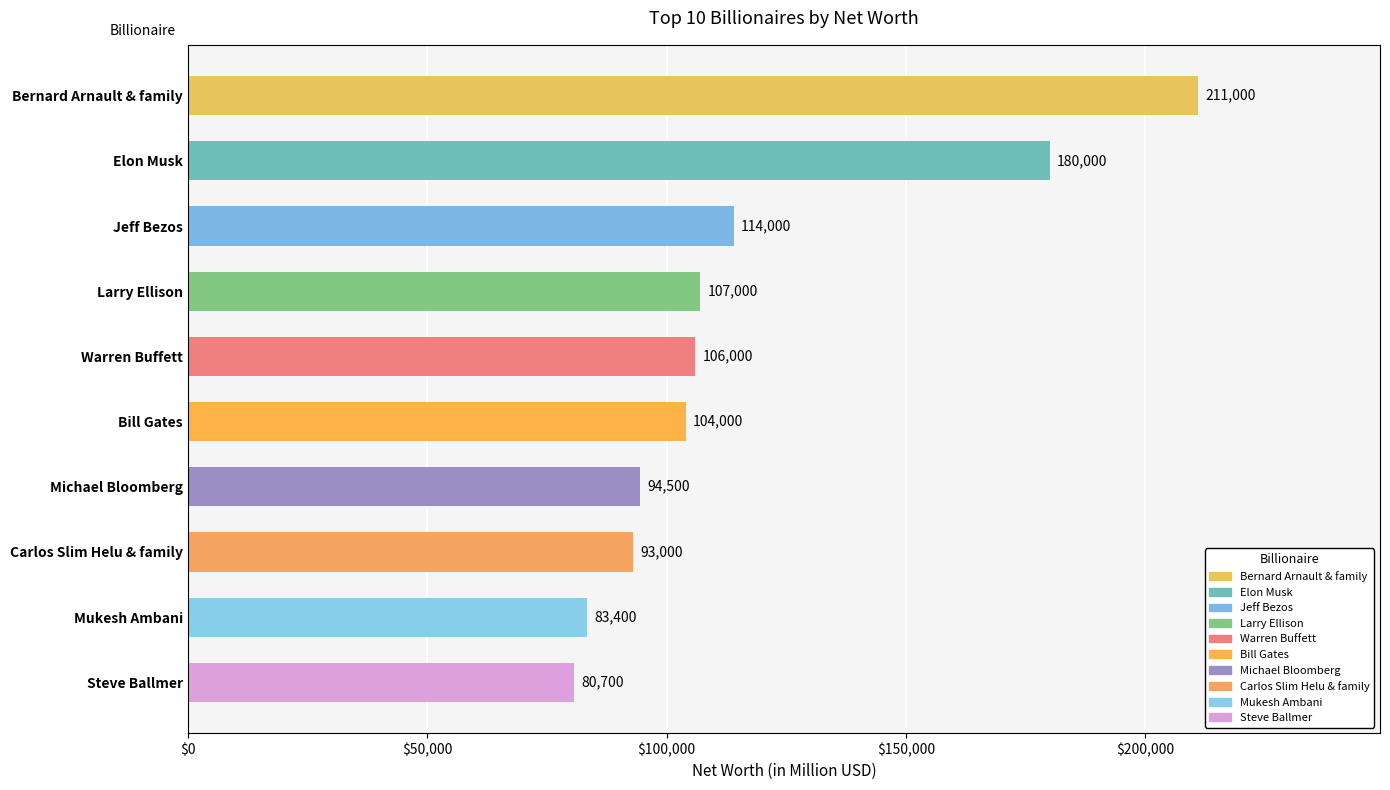

What is the greatest value displayed?

211000